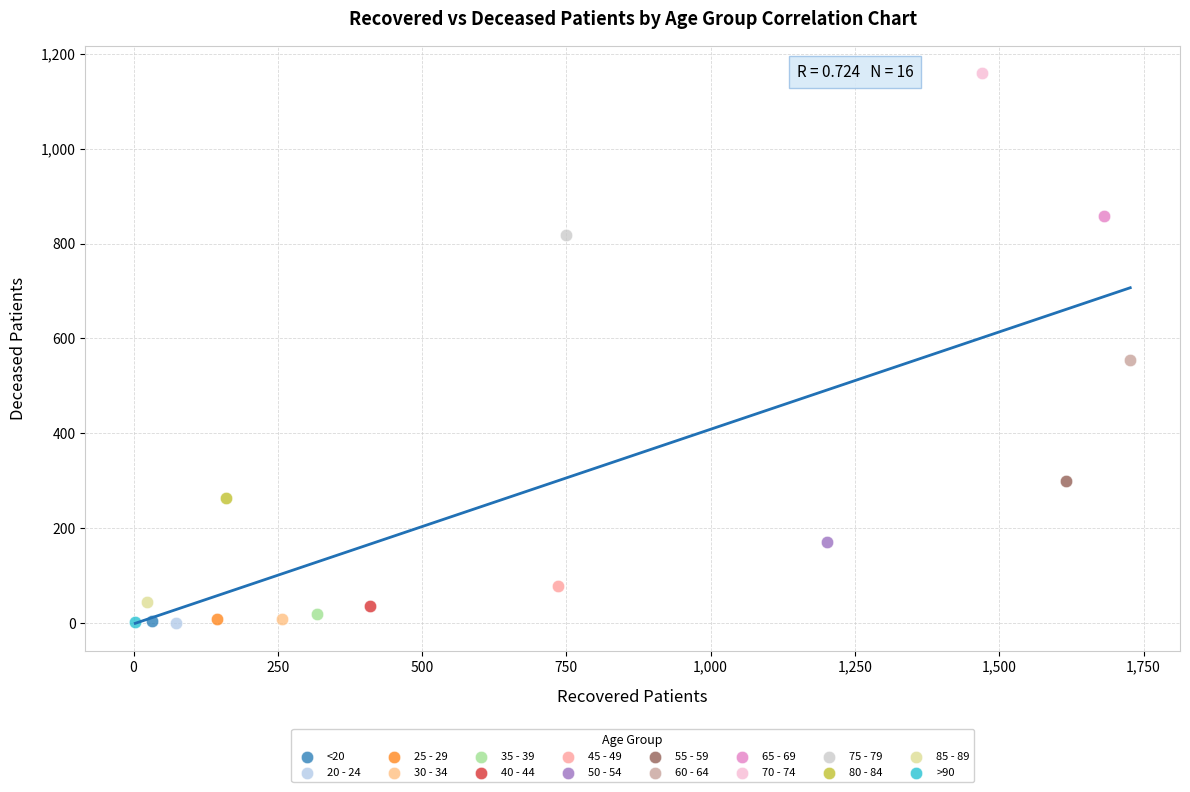

What are all the series names shown in the legend?

<20, 20 - 24, 25 - 29, 30 - 34, 35 - 39, 40 - 44, 45 - 49, 50 - 54, 55 - 59, 60 - 64, 65 - 69, 70 - 74, 75 - 79, 80 - 84, 85 - 89, >90